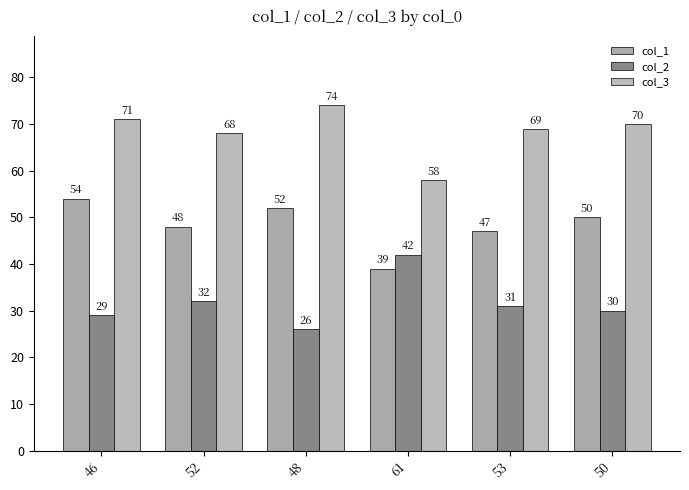

What is the spread (max minus min) of values at 52?

36